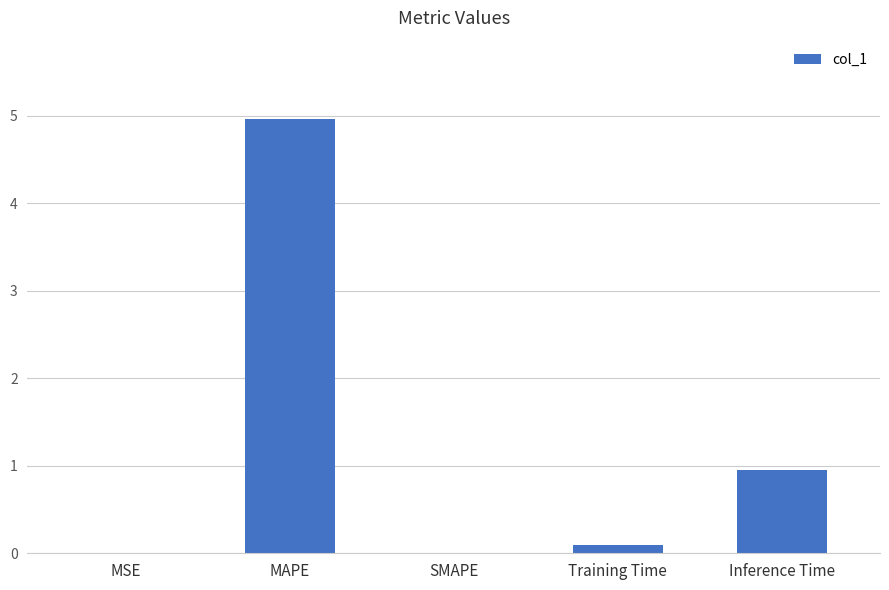

Where is the data nearest to the value 2?

Inference Time